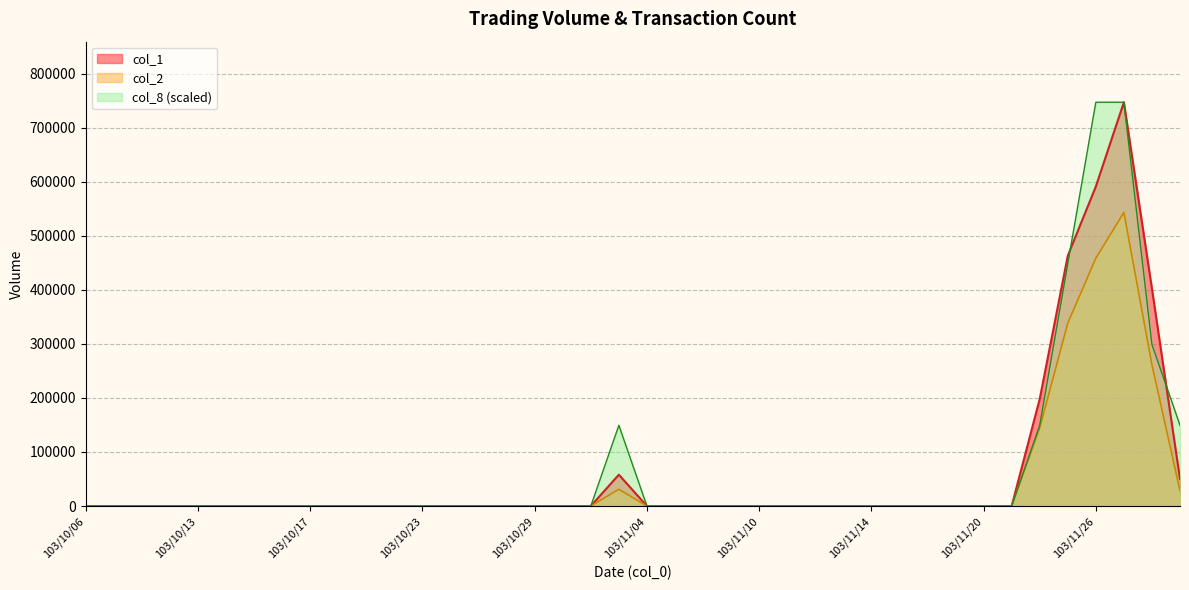

What is the highest value of the col_2 series?

543210